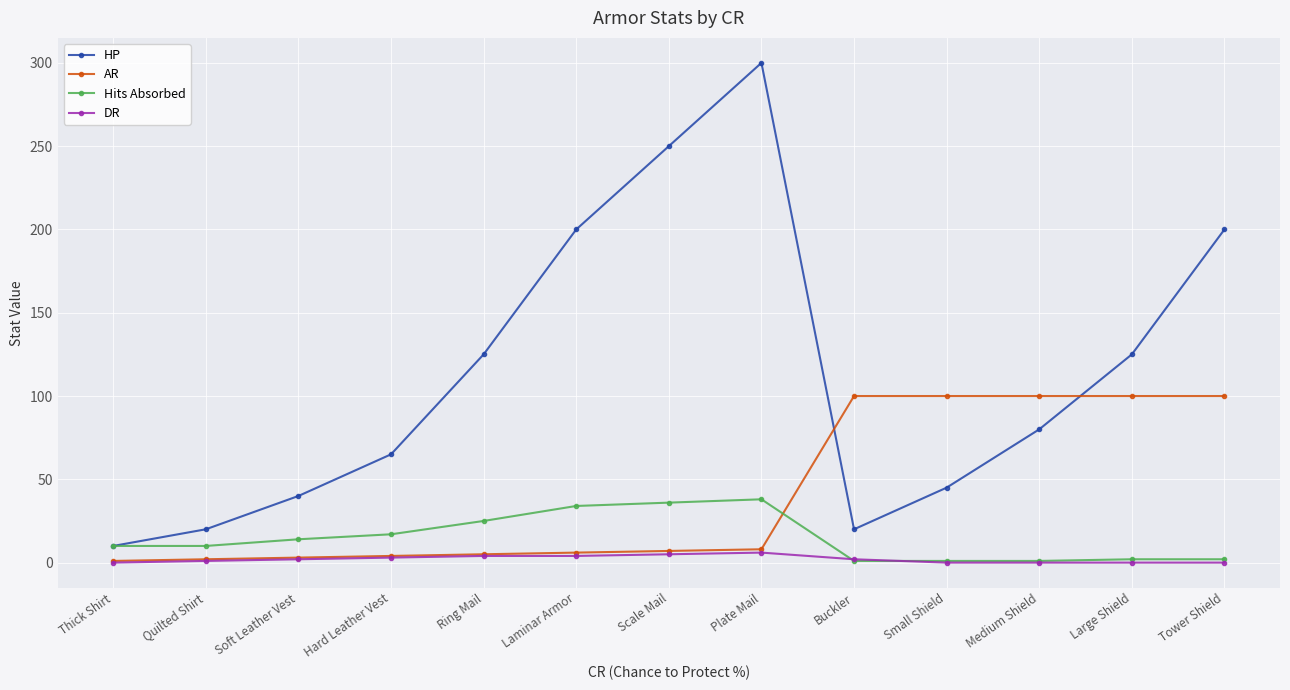

At how many categories does at least one series exceed 204?

2